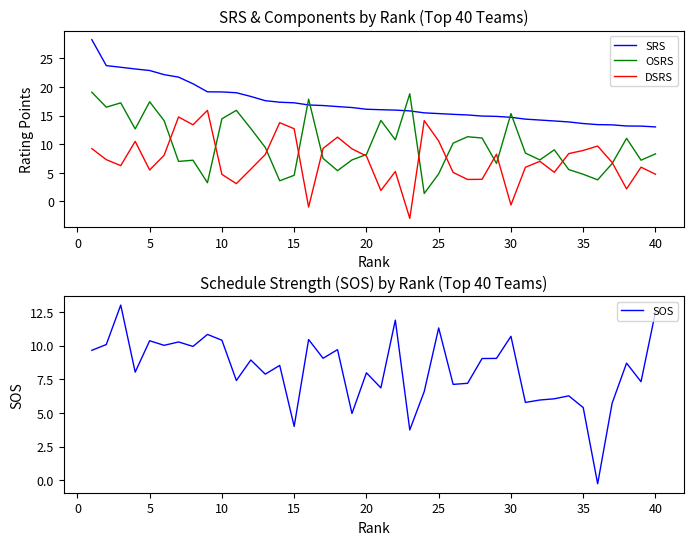

True or false: SRS and OSRS intersect in this chart.

True